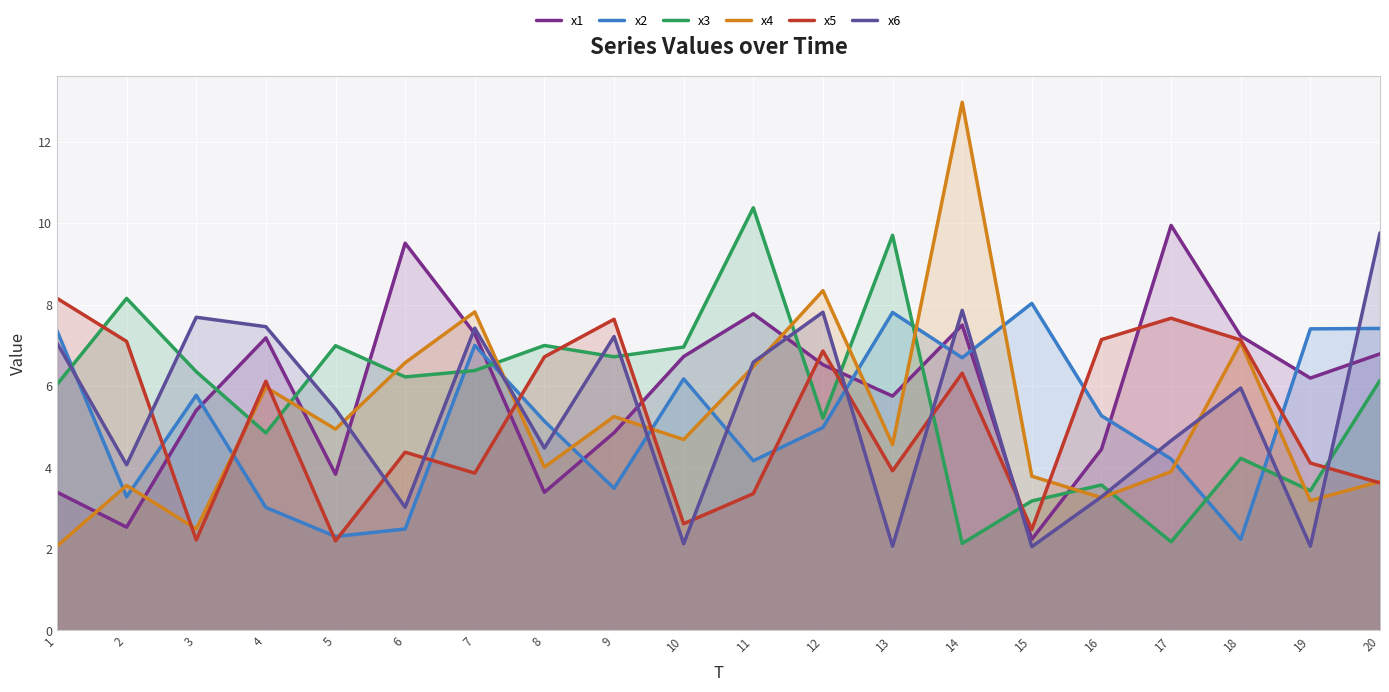

What is the difference between the highest and lowest values at 15?

6.0